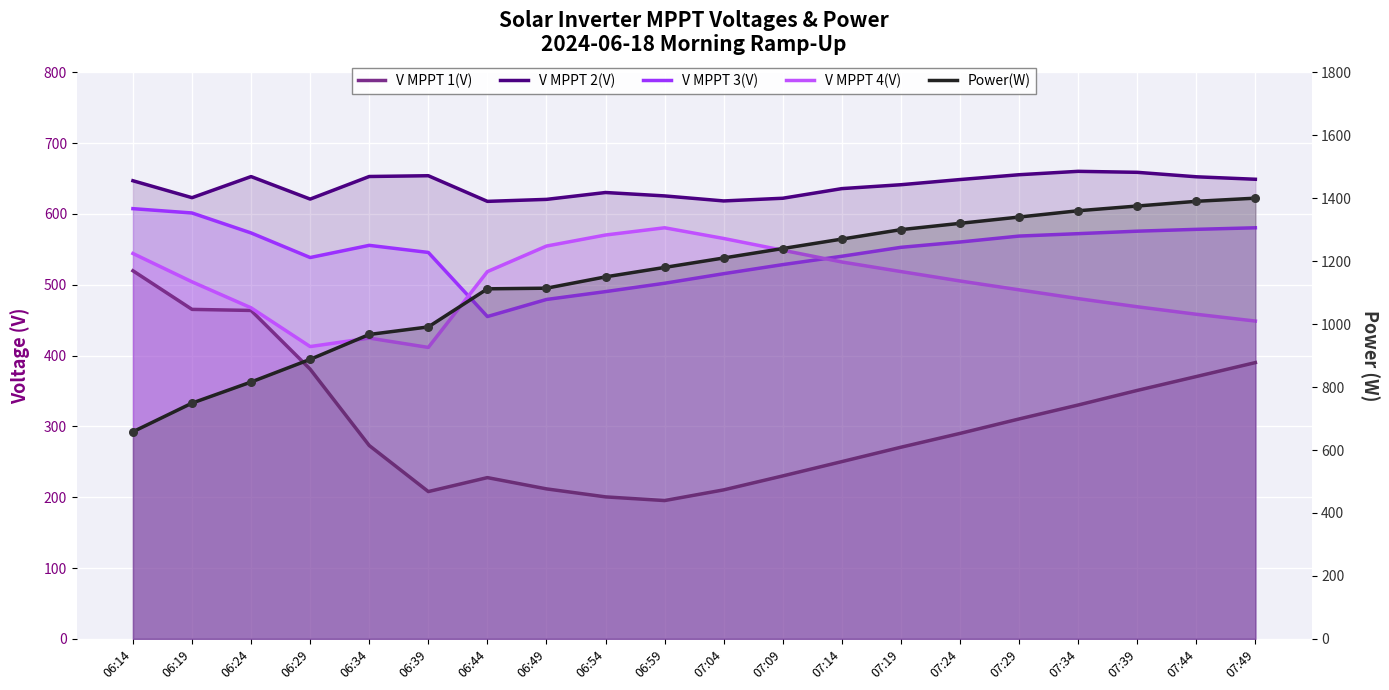

Which series has the widest spread of Y values?

Power(W)